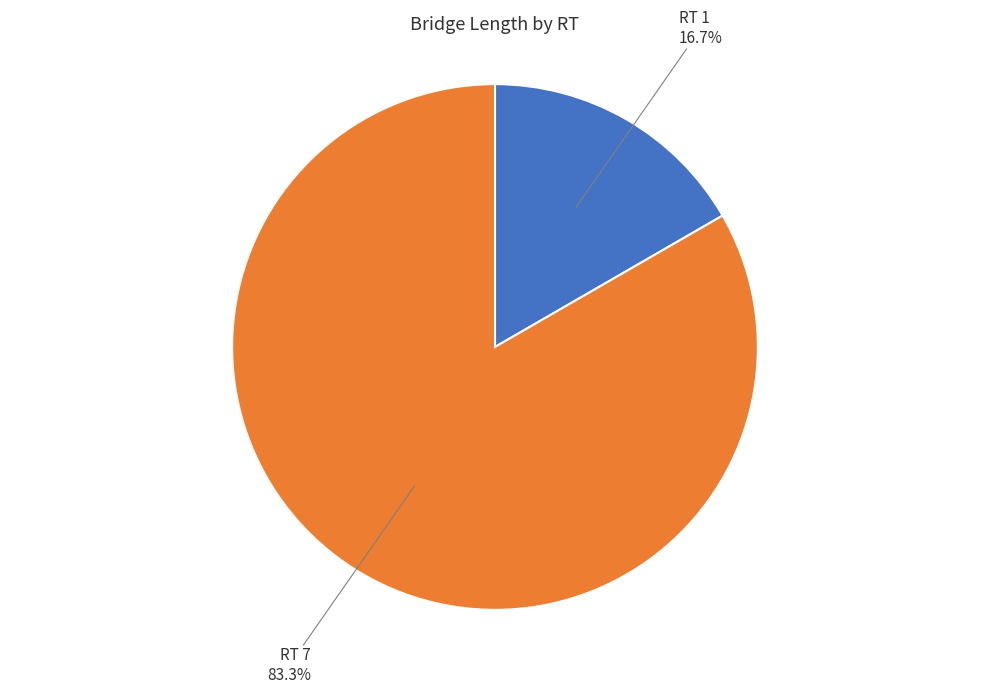

Does any single category account for the majority?

Yes